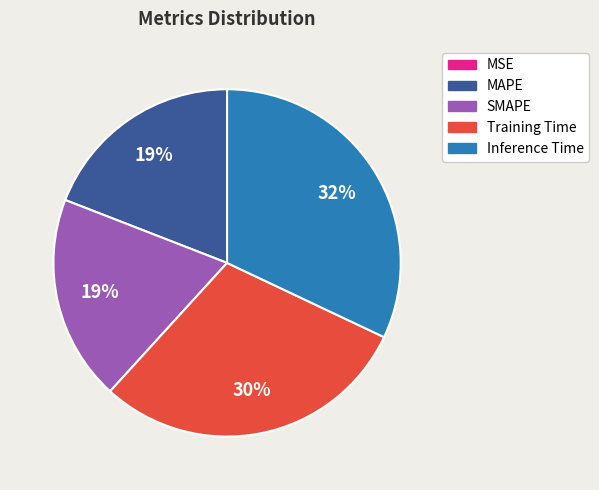

Which slice is the largest?

Inference Time